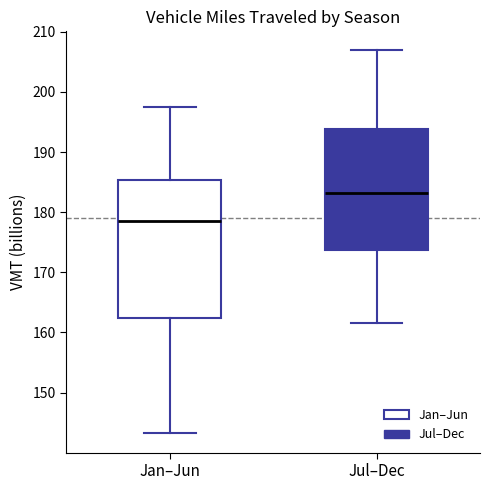

Which box's median line is the highest?

Jul–Dec